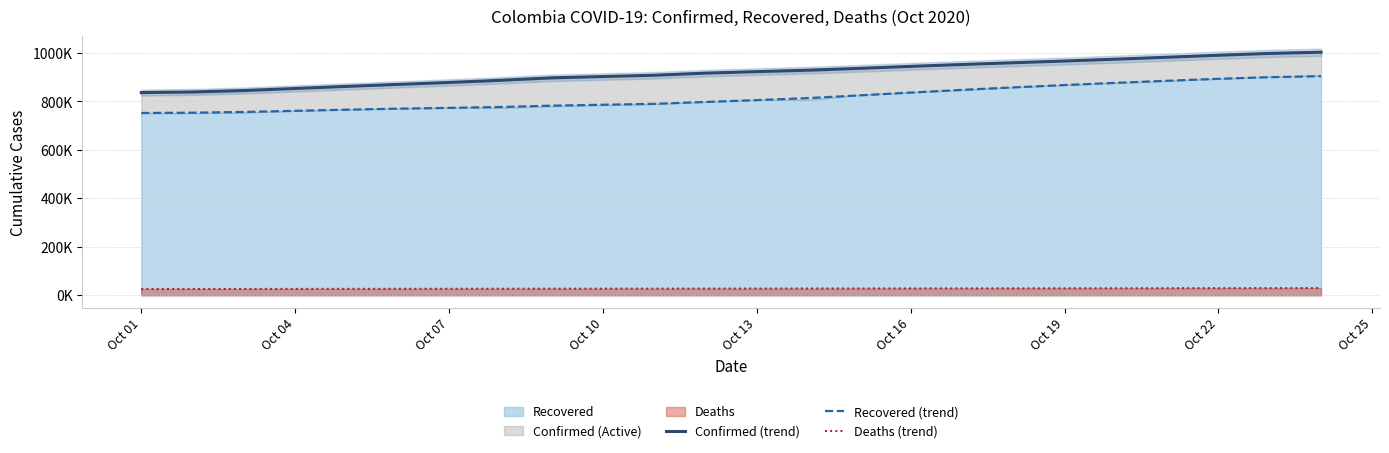

Reading left to right, what are all the values shown in this chart?

Confirmed (trend): 836294.1	838875.6	844813.4	853192.7	861830.3	869949.6	878087.4	886955.9	897141.5	907793.4	916558.6	922790.7	928705.0	936202.0	944445.0	952165.2	959379.3	966594.2	974164.2	982130.7	990304.9	997867.6	1002772.7
Recovered (trend): 752090.9	753292.7	756308.7	760914.2	765784.5	769895.4	773196.9	776838.0	782364.7	789770.8	797612.1	805089.6	813637.3	824583.4	836335.2	847367.6	857692.6	867369.7	876399.9	884975.7	893049.4	899820.0	903835.1
Deaths (trend): 26224.7	26296.9	26451.1	26650.8	26839.9	27000.8	27142.7	27302.2	27517.6	27755.7	27953.4	28102.2	28247.1	28423.2	28612.7	28791.6	28957.0	29116.9	29283.4	29458.0	29631.8	29789.2	29892.1